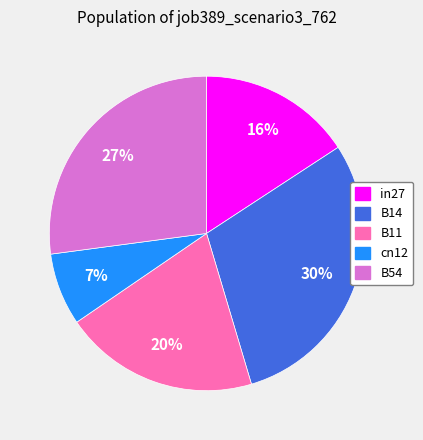

What is the smallest slice in the pie chart?

cn12